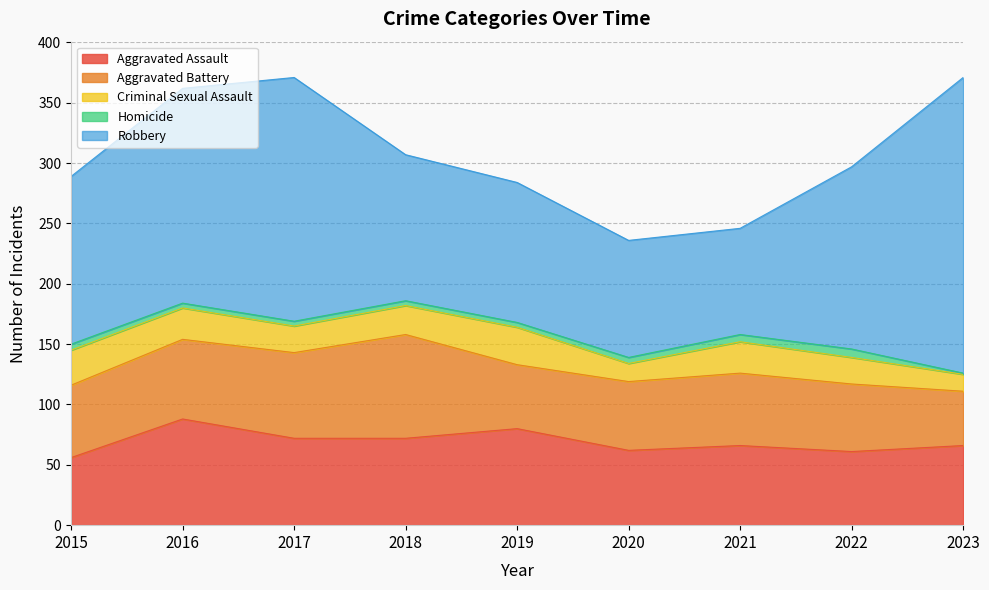

At which label does Robbery first exceed 139?

2016